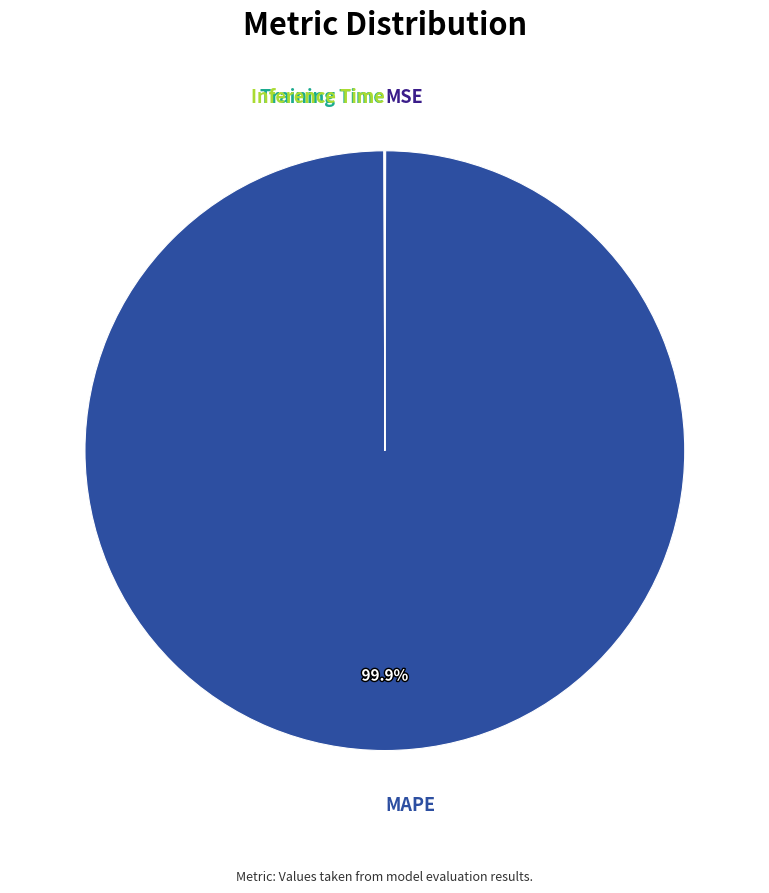

Is MAPE the majority of the pie?

Yes